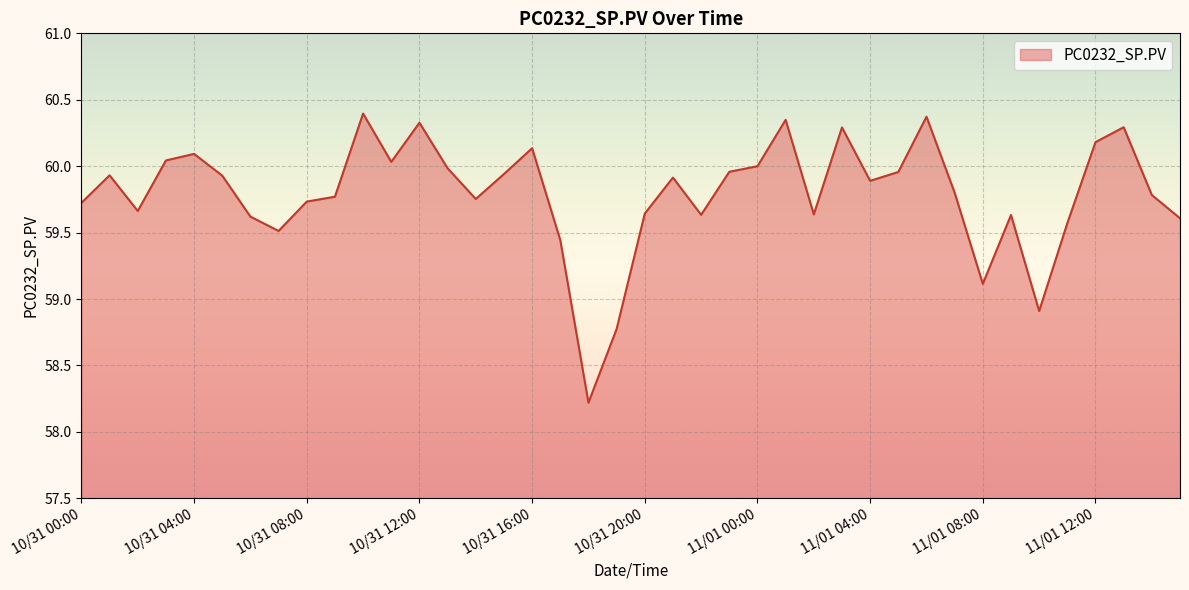

What is the difference between the maximum and minimum values?

2.2